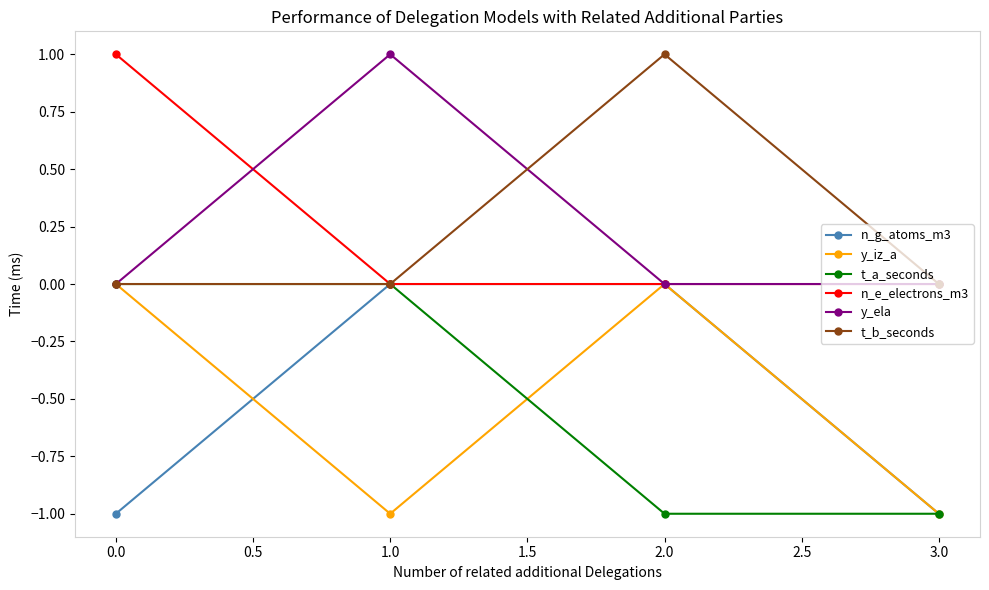

What are all the series names shown in the legend?

n_g_atoms_m3, y_iz_a, t_a_seconds, n_e_electrons_m3, y_ela, t_b_seconds